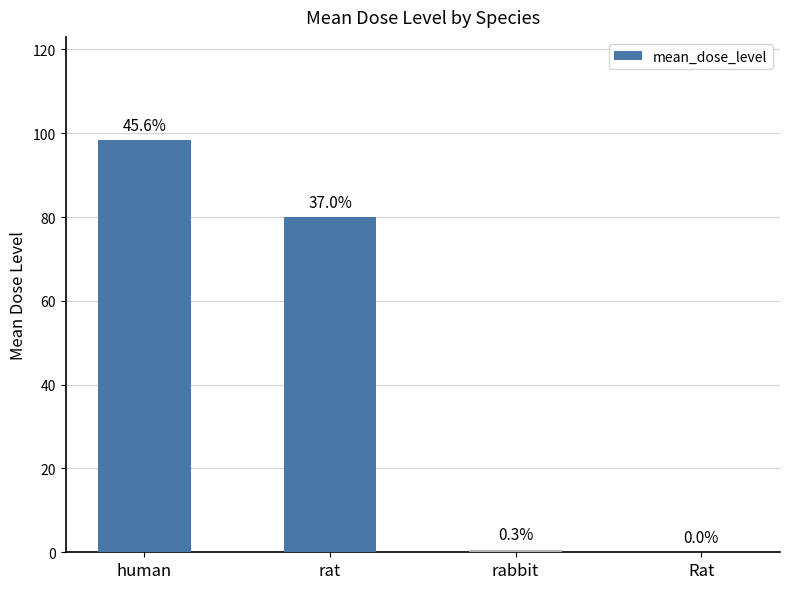

Rank the categories by value from highest to lowest.

human, rat, rabbit, Rat